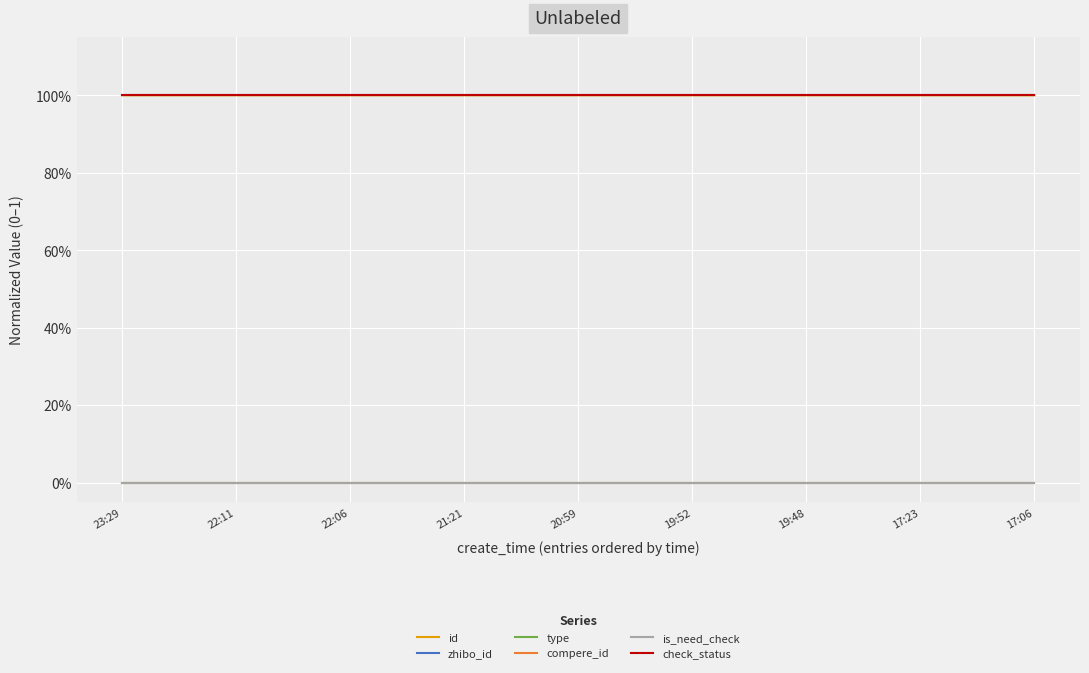

Which series has the largest range (max minus min)?

id